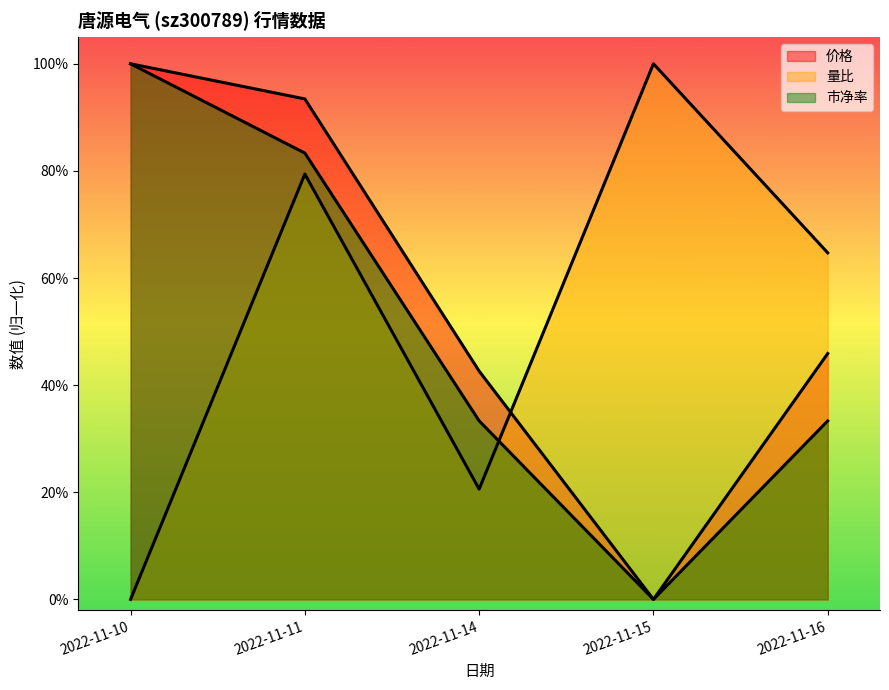

What is the difference between the highest and lowest values at 2022-11-11?

0.1